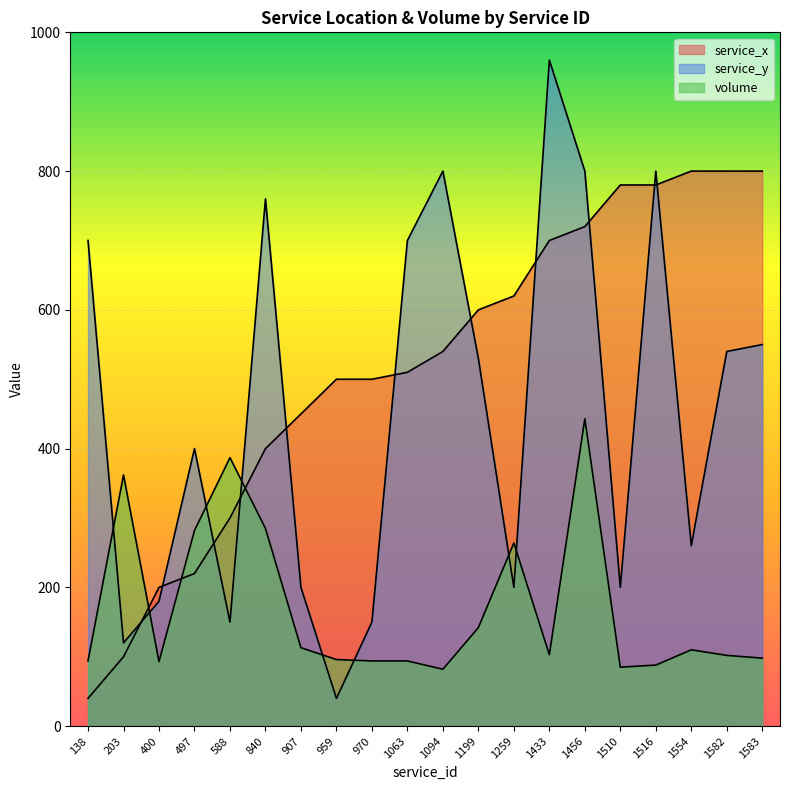

How many lines are shown in the chart?

3